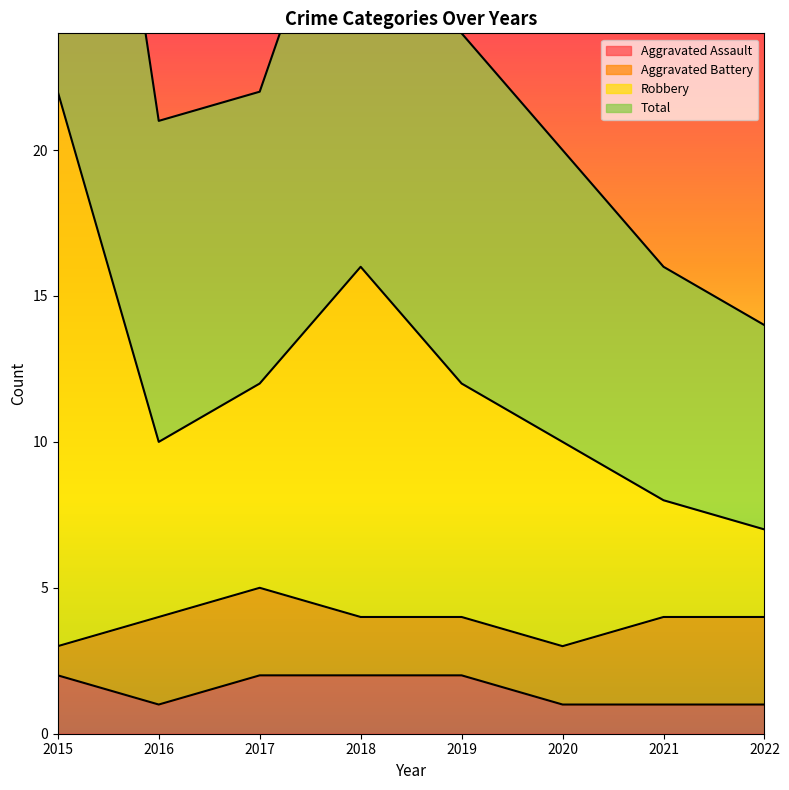

Does the chart display data point markers on the line(s)?

No